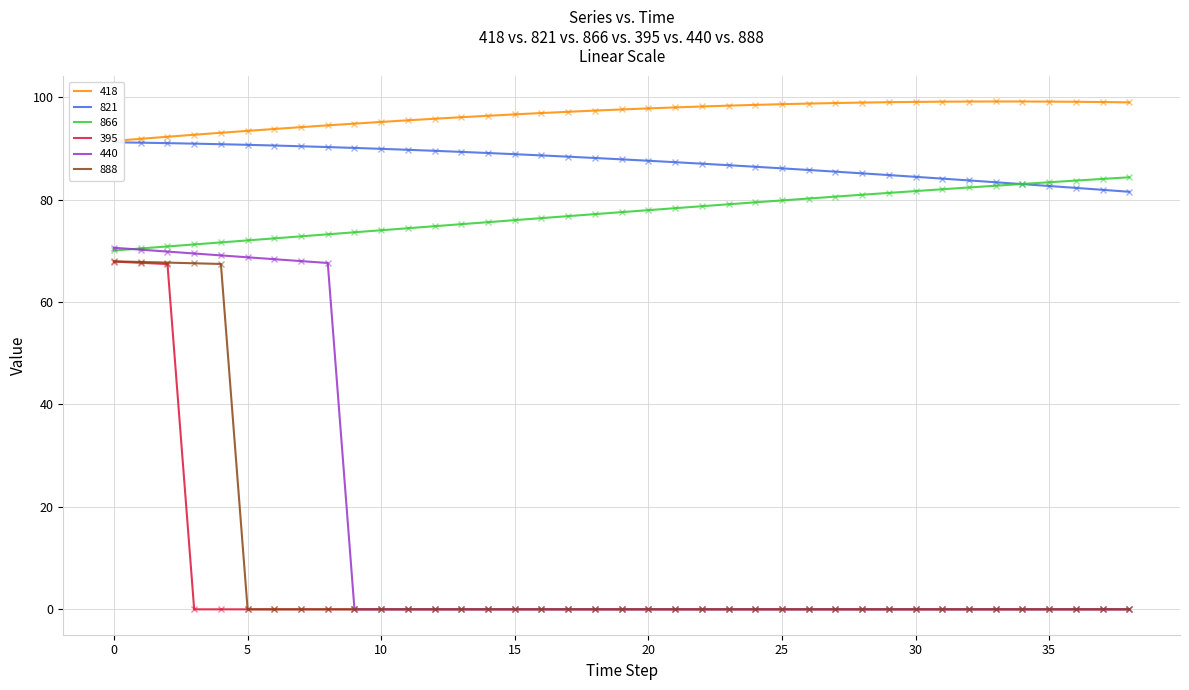

True or false: 418 has more than 0 interior local peaks.

True